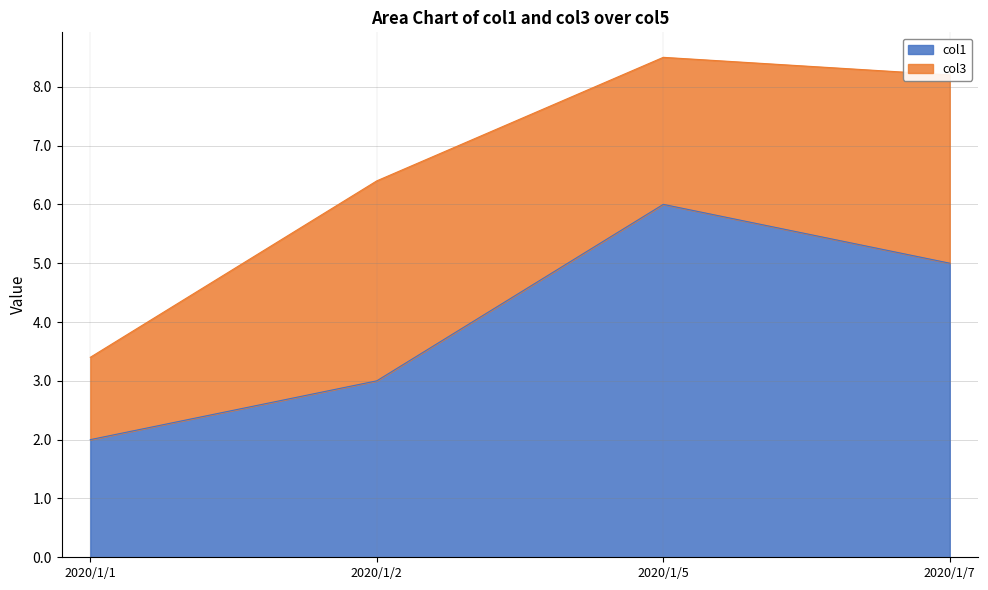

What is the ratio of the value at 2020/1/7 to the value at 2020/1/5?

0.8